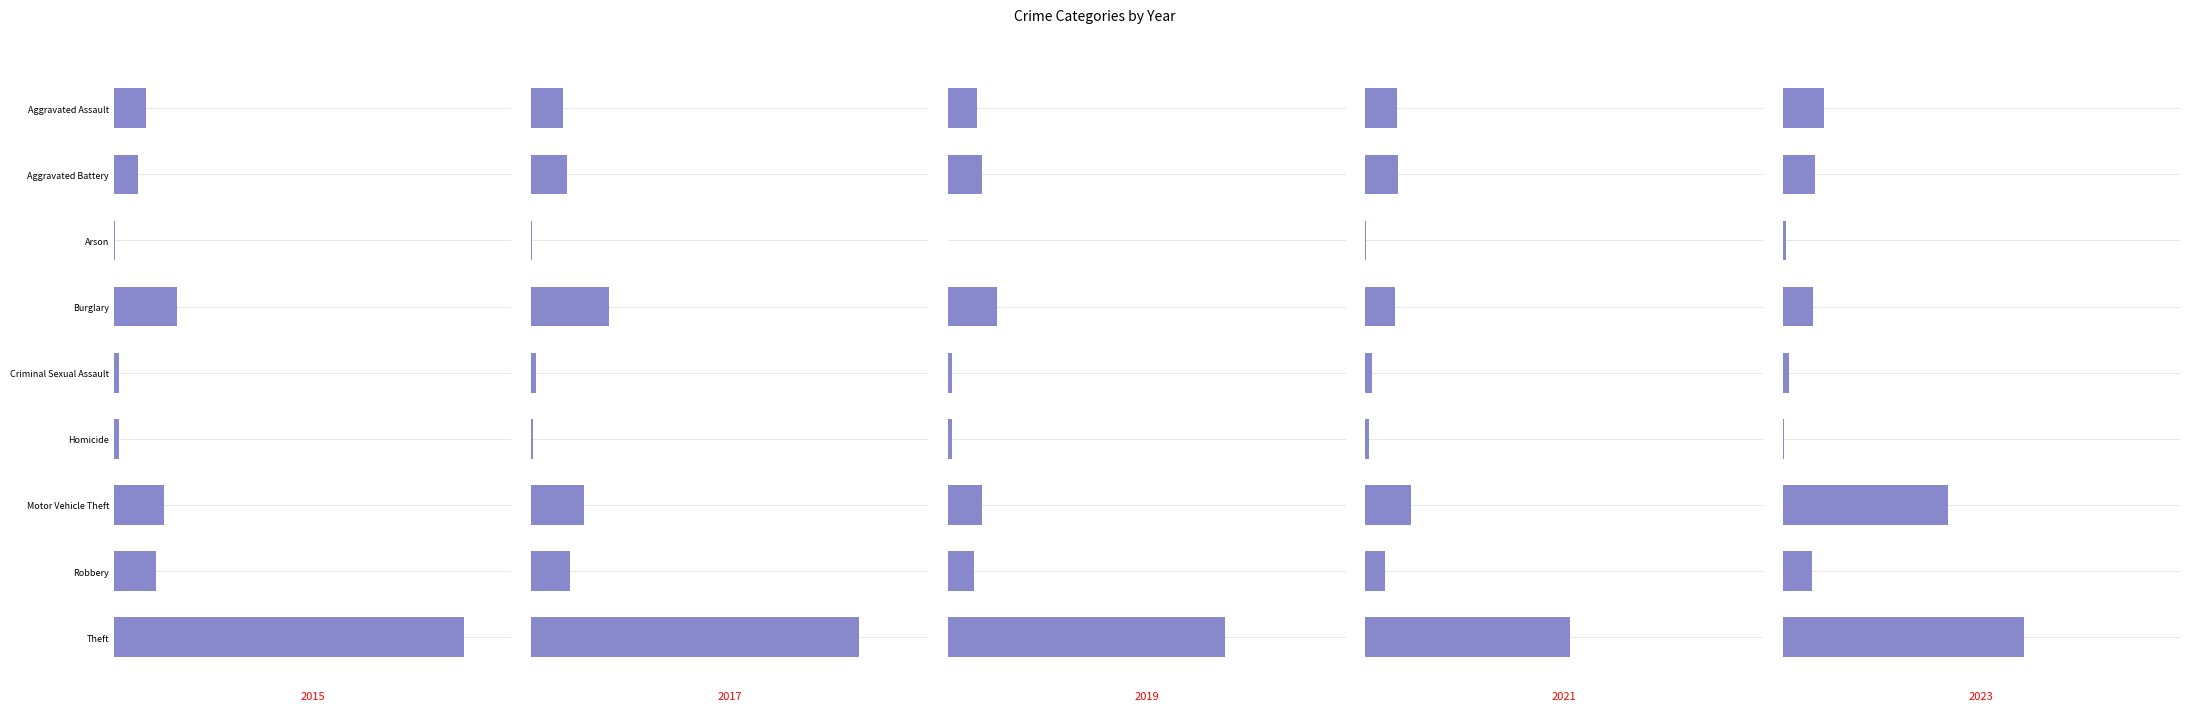

What is the label of the 5th bar from the left?

Criminal Sexual Assault